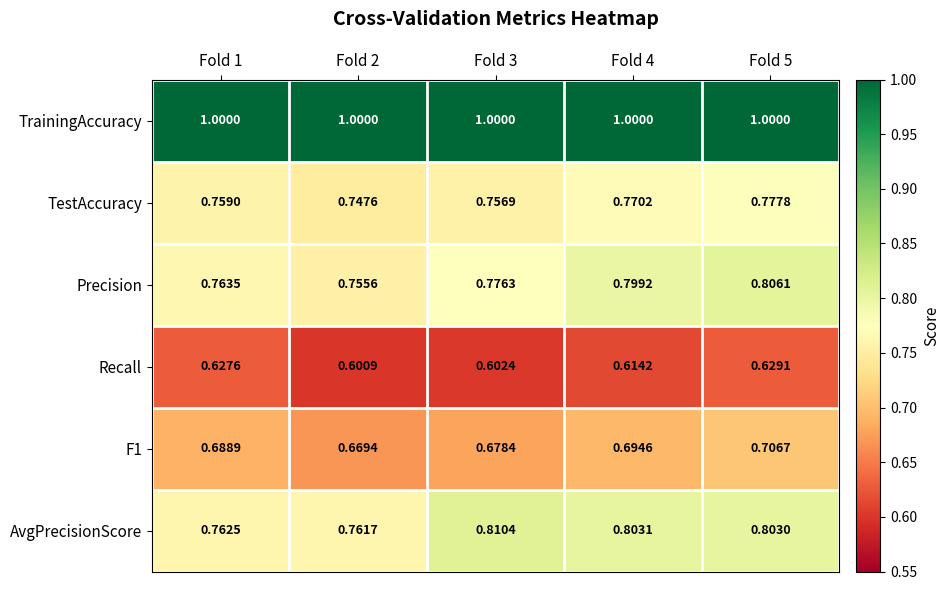

Which series changed the most between Fold 2 and Fold 4?

Precision